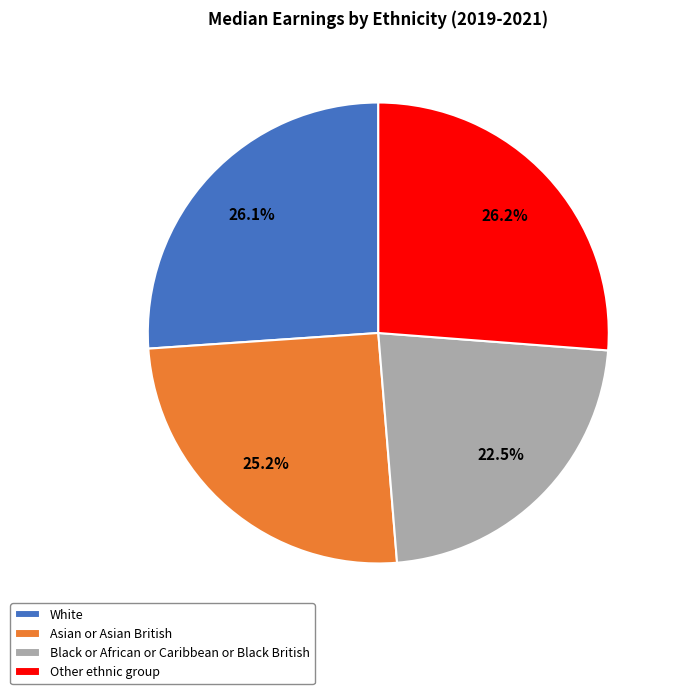

Which has a higher value, Asian or Asian British or White?

White